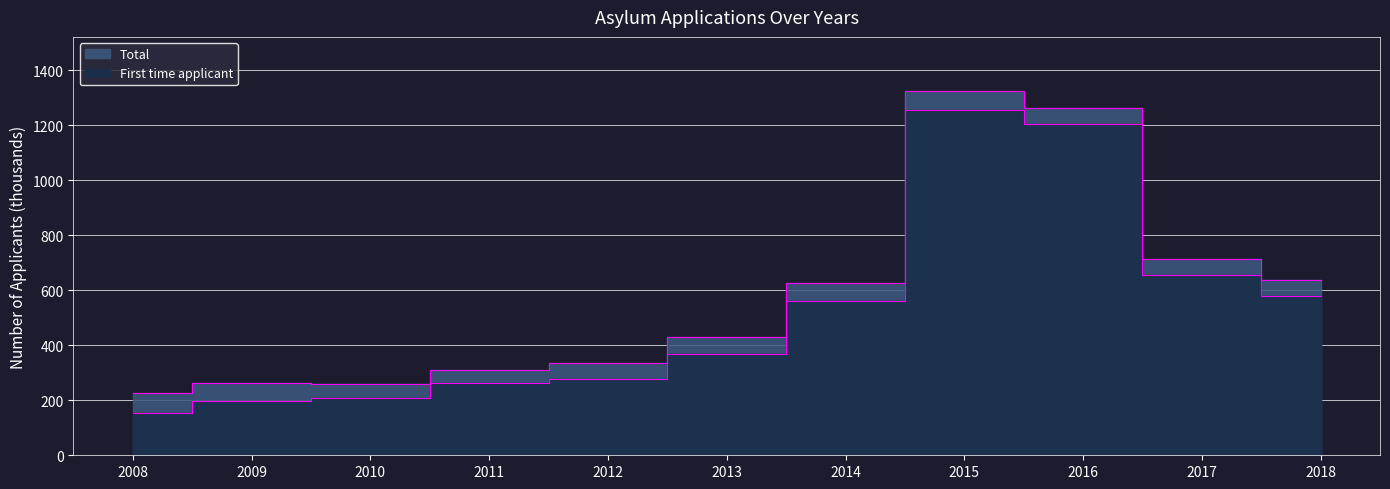

True or false: Total and First time applicant intersect in this chart.

False